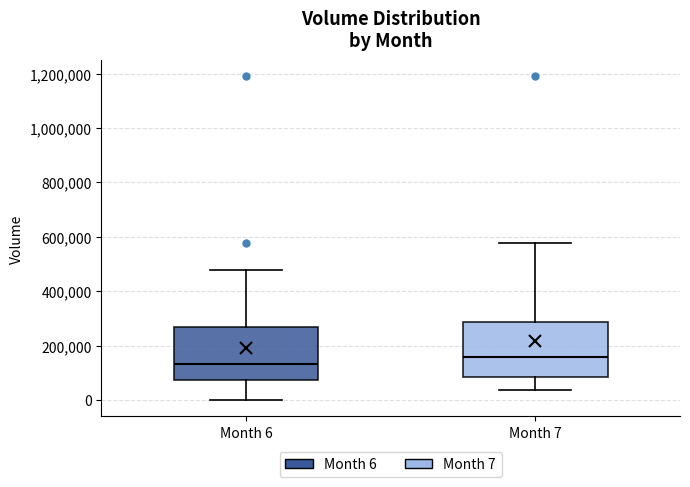

Where does the upper whisker of the box for Month 6 end on the y-axis? The values are not printed on the chart, so give them approximately, as read against the axis.

480000